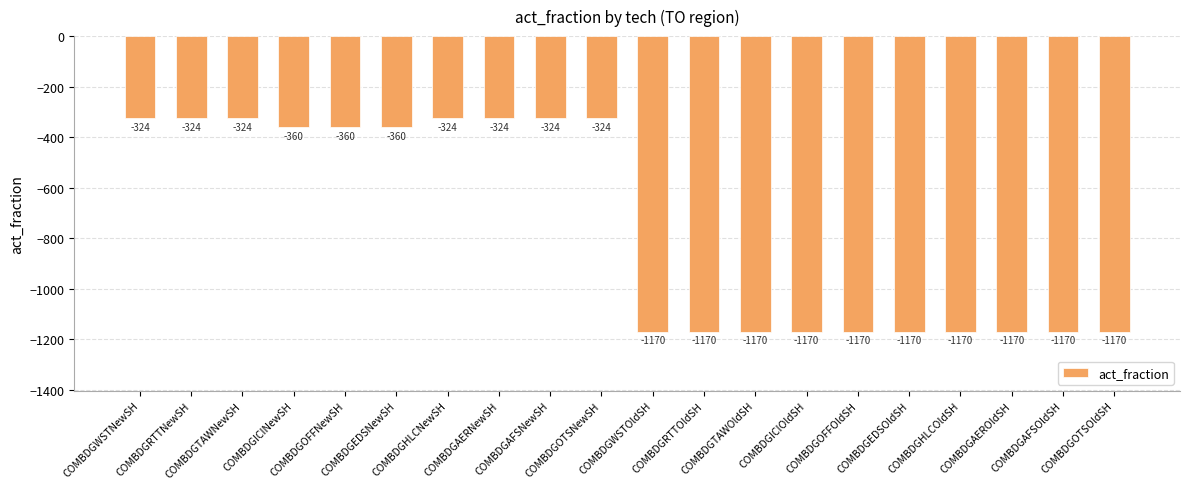

Which has a higher value, COMBDGEDSNewSH or COMBDGTAWOldSH?

COMBDGEDSNewSH